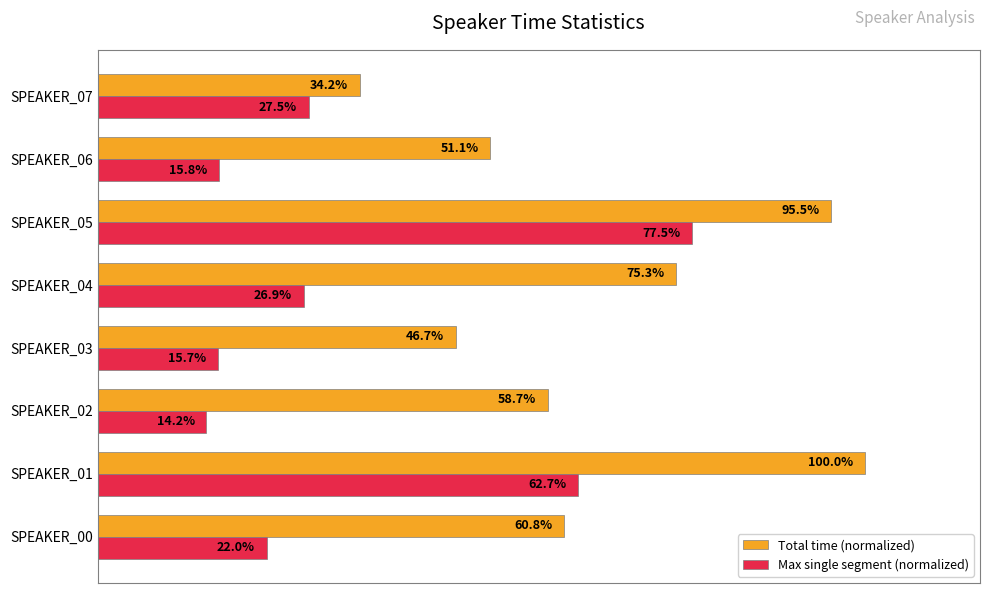

Which series has the largest total across all categories?

Total time (normalized)